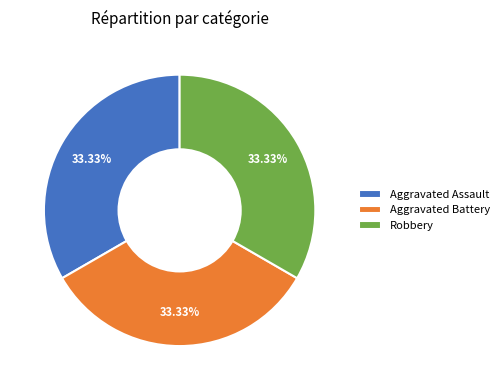

What is the ratio of the value at Aggravated Battery to the value at Robbery?

1.0